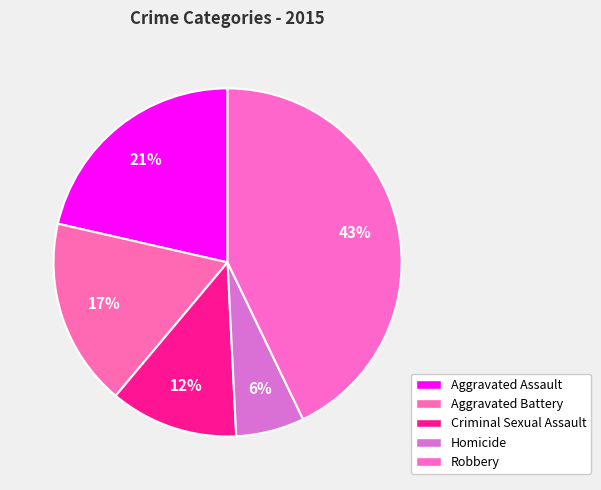

Is there any slice that represents more than half of the pie?

No